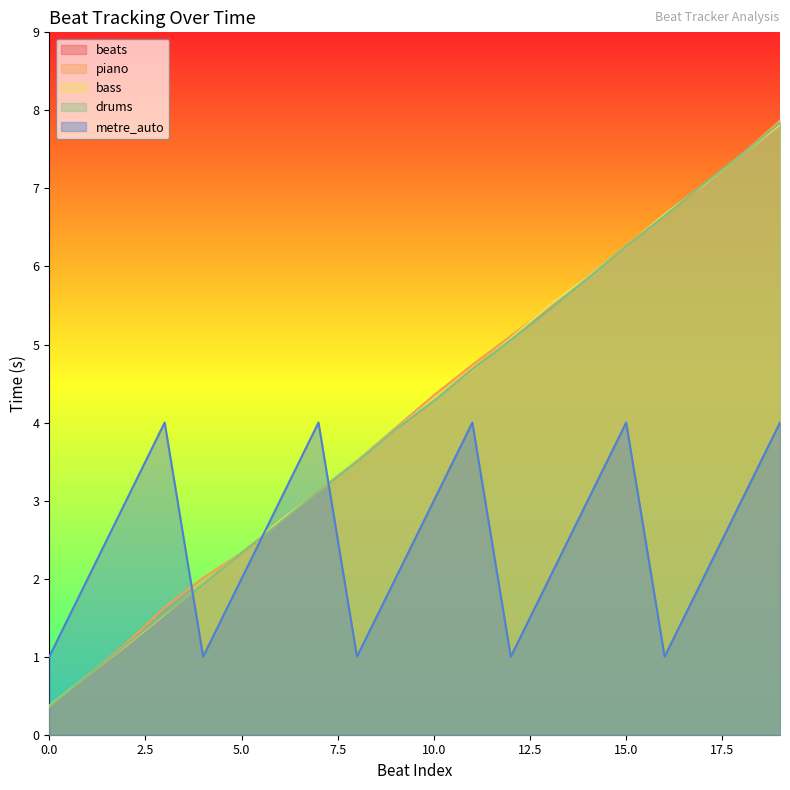

Is it true that beats equals 6.7 at 16?

True